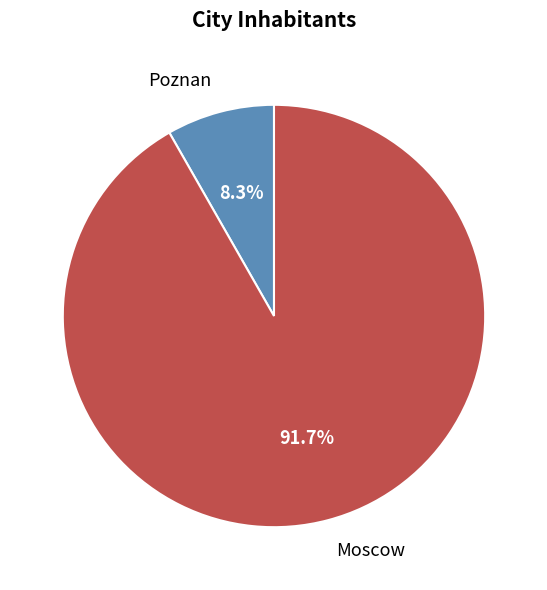

Which slice is the largest?

Moscow